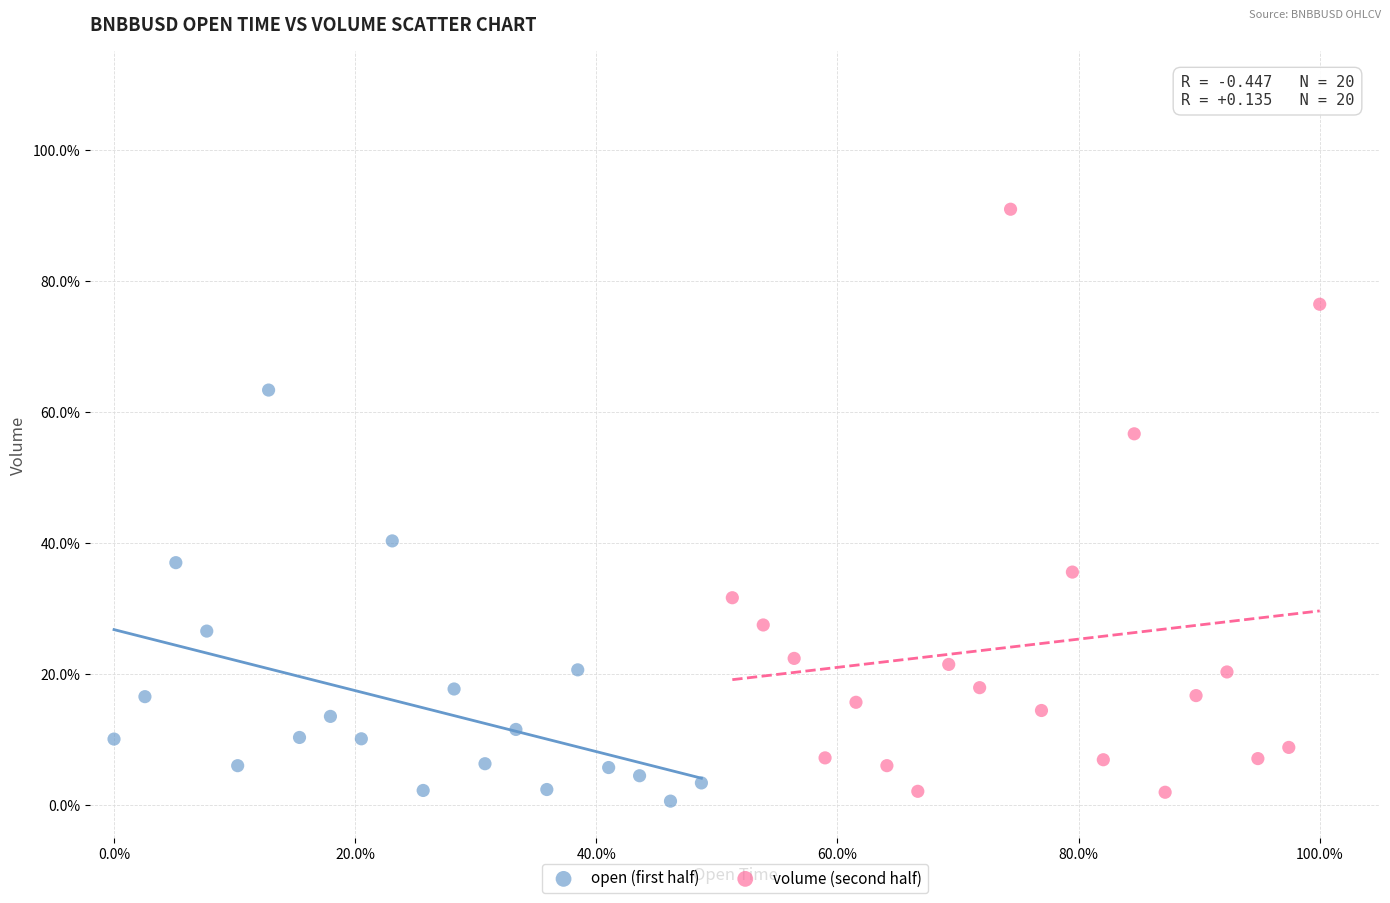

What are all the series names shown in the legend?

open (first half), volume (second half)